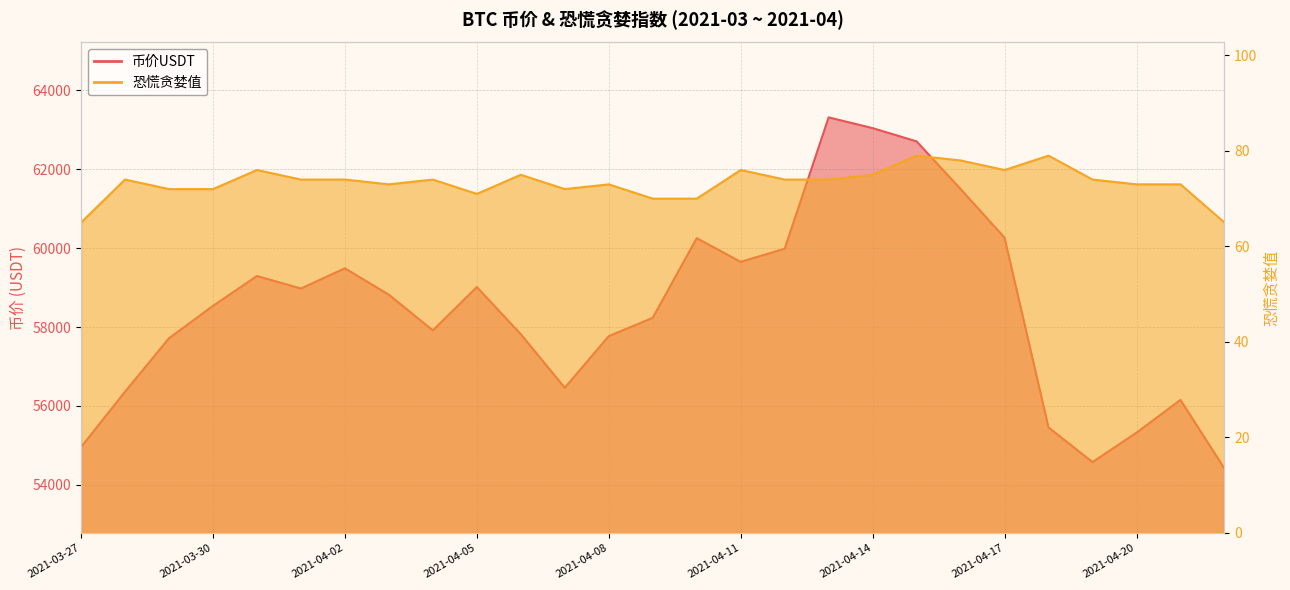

Where does the 币价USDT series first go above 58537?

2021-03-30